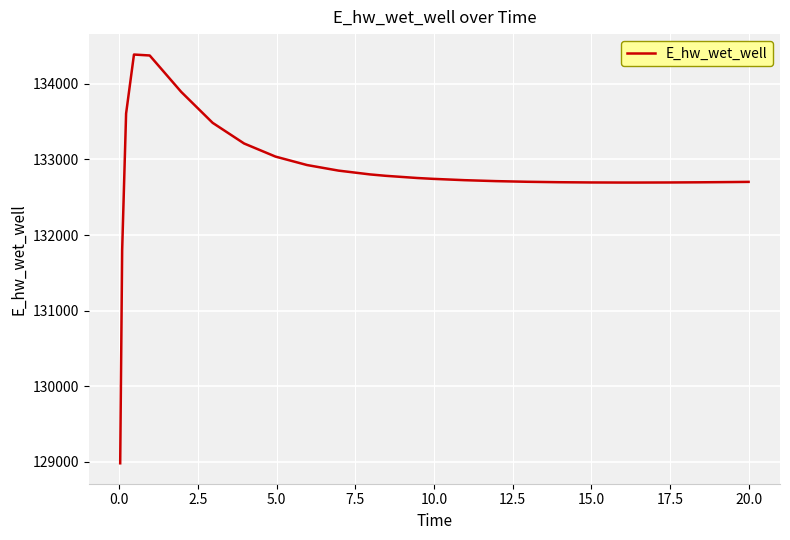

What is the maximum value shown in the chart?

134387.4